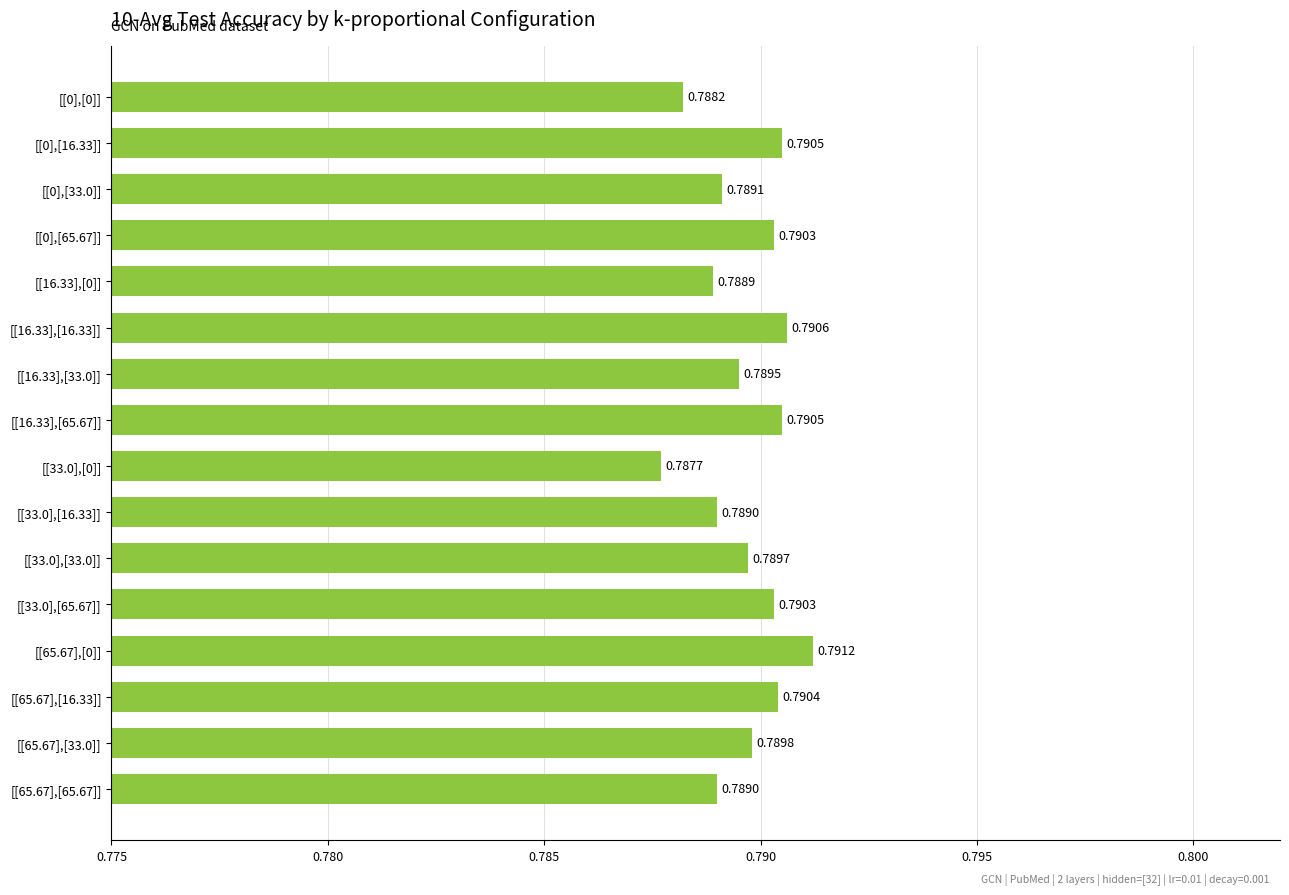

Between [[16.33],[16.33]] and [[65.67],[16.33]], which is larger?

[[16.33],[16.33]]